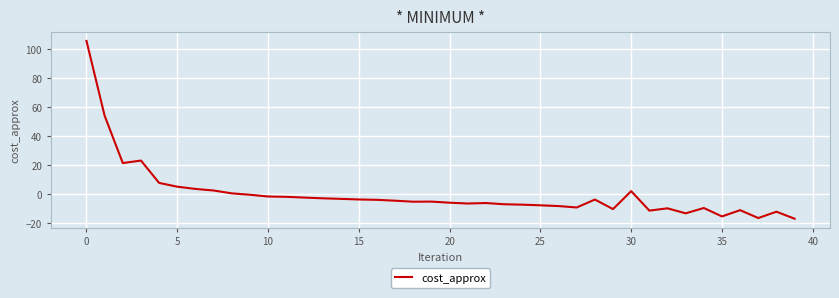

True or false: the data has more than 1 interior local peaks.

True